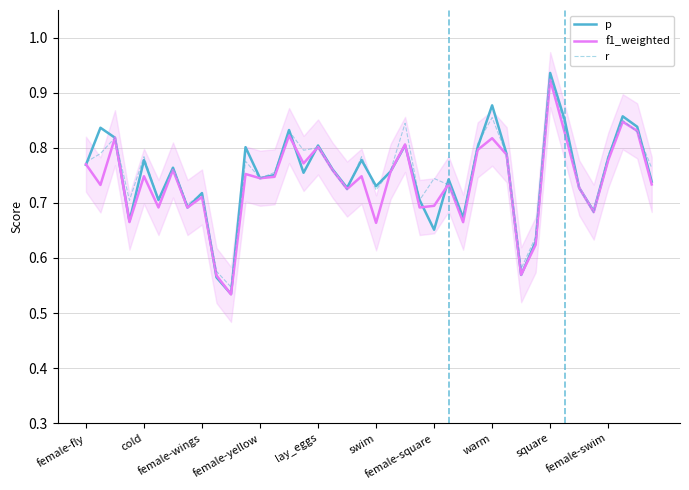

How many series are shown in this chart?

3